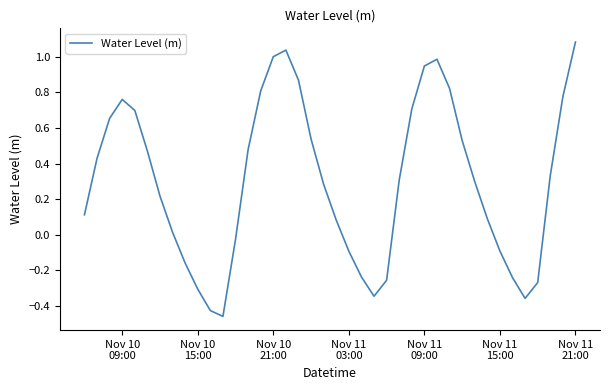

True or false: there are more than 2 points higher than both neighbors.

True